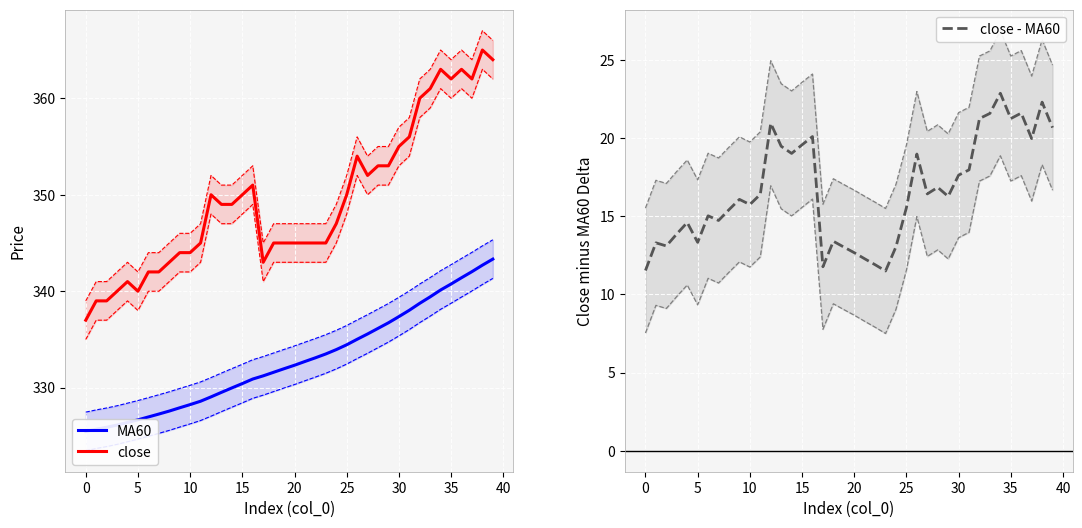

What are all the series names shown in the legend?

MA60, close, close - MA60